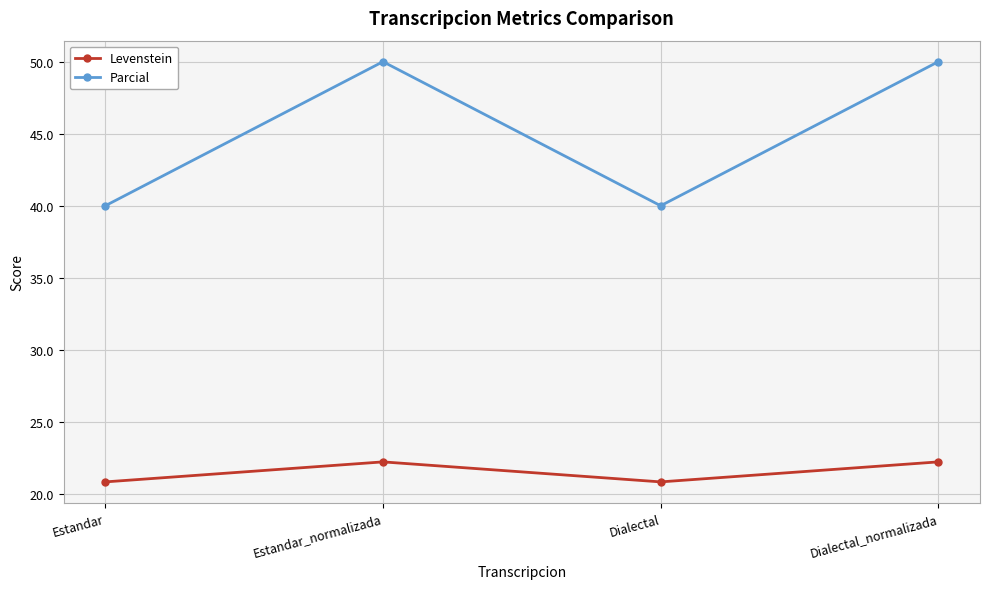

What is the minimum value shown in the chart?

20.8